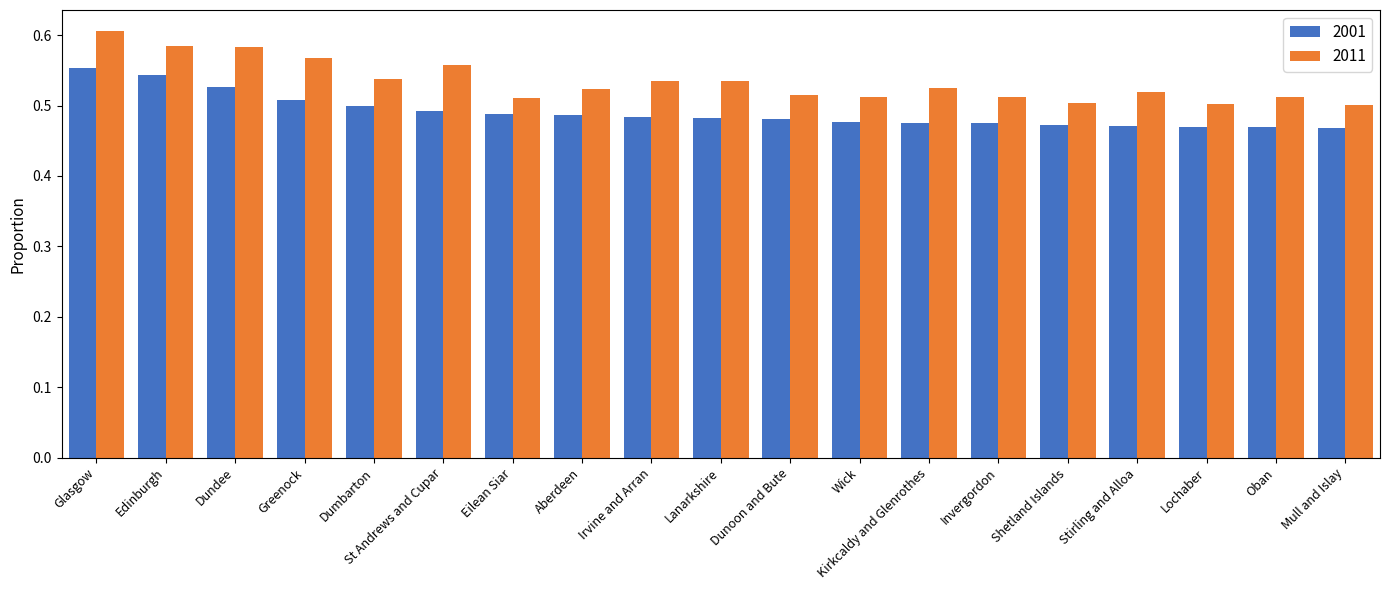

How many groups of bars are there?

19